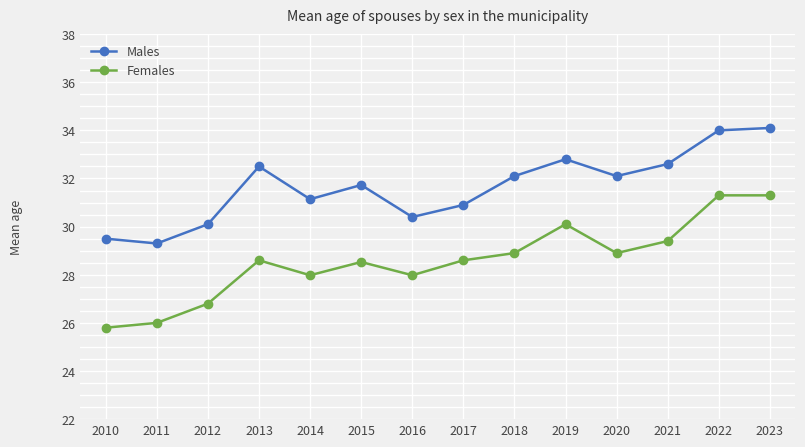

Reading left to right, what are all the values shown in this chart?

Males: 2010=29.5	2011=29.3	2012=30.1	2013=32.5	2014=31.1	2015=31.7	2016=30.4	2017=30.9	2018=32.1	2019=32.8	2020=32.1	2021=32.6	2022=34.0	2023=34.1
Females: 2010=25.8	2011=26.0	2012=26.8	2013=28.6	2014=28.0	2015=28.5	2016=28.0	2017=28.6	2018=28.9	2019=30.1	2020=28.9	2021=29.4	2022=31.3	2023=31.3